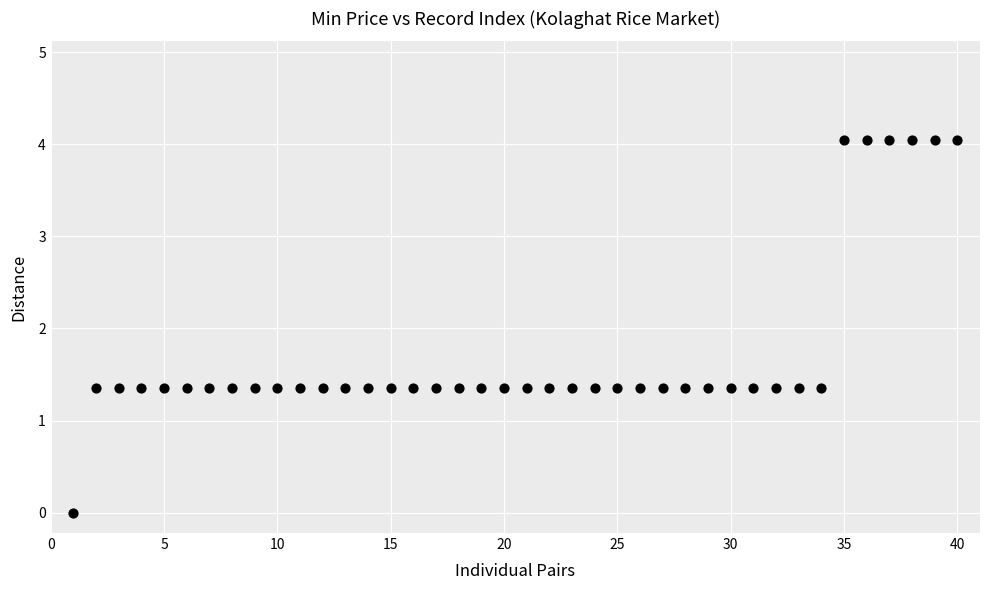

What is the range of X values (max minus min)?

39.0